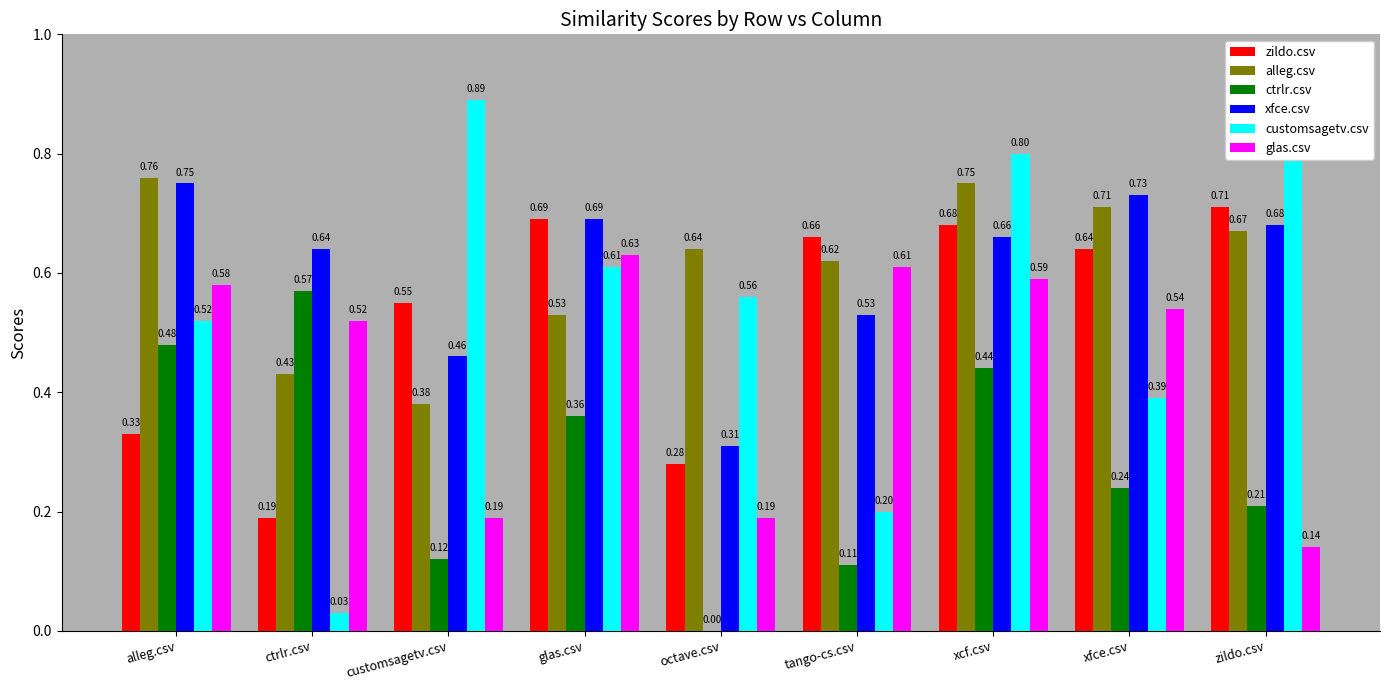

What is the total value across all series at glas.csv?

3.5